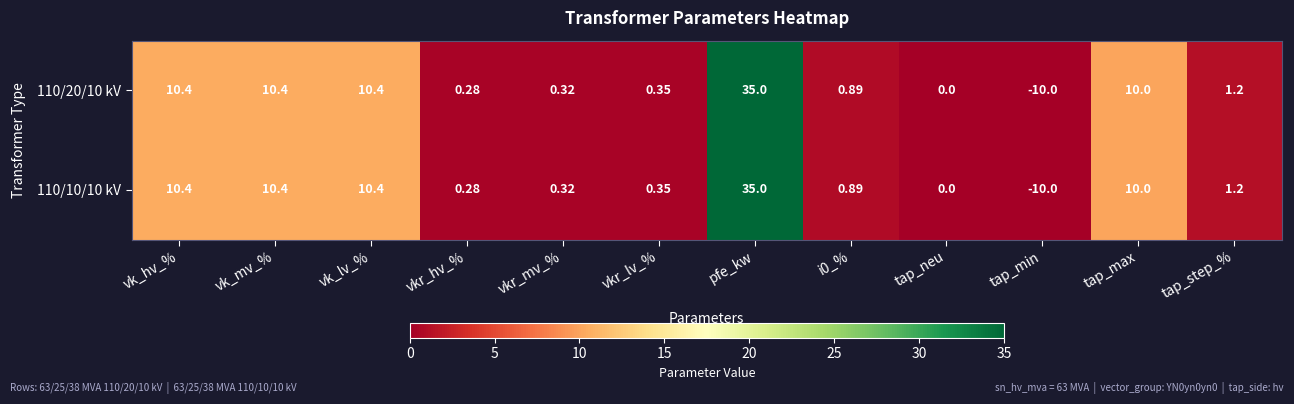

At which category does the chart reach its minimum across all series?

tap_min